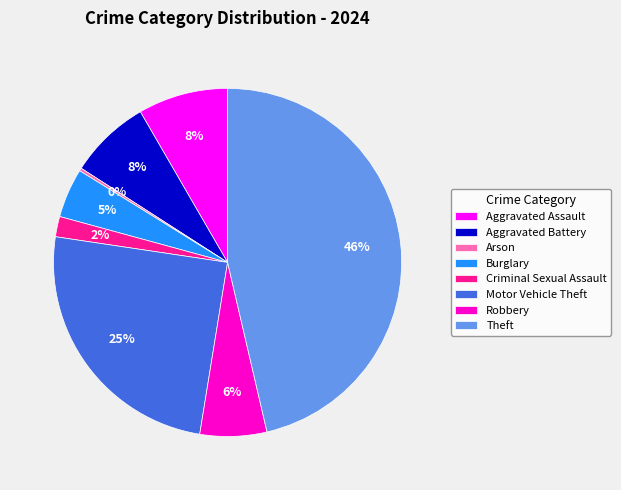

Is it true that Theft is 40% of the pie?

False